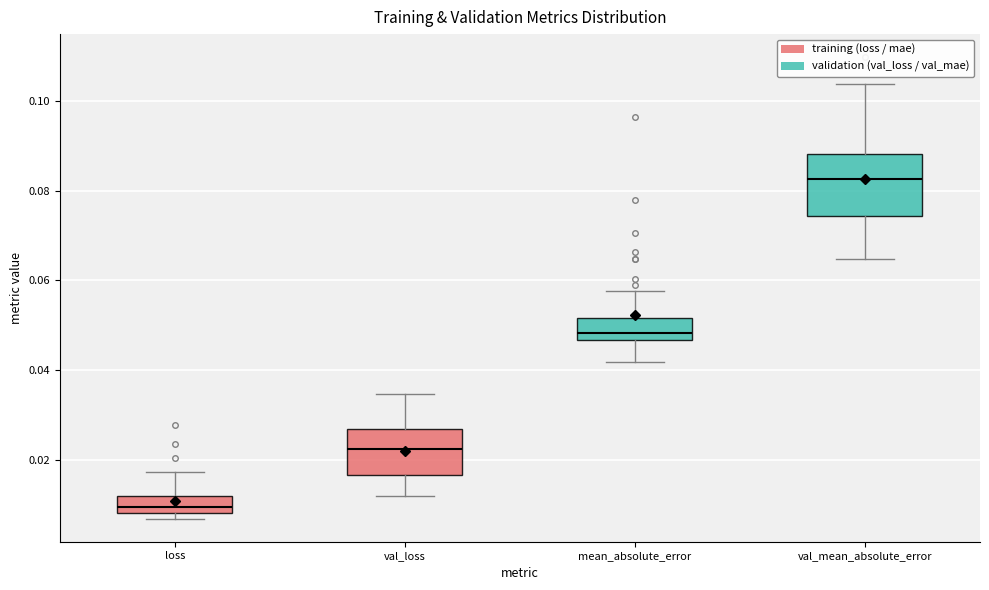

Reading left to right, read every box against the y-axis: the position of its median line, the range the box covers, and the ends of its whiskers. The values are not printed on the chart, so give them approximately, as read against the axis.

loss: median 0.010, box 0.008 to 0.012, whiskers 0.006 to 0.018
val_loss: median 0.022, box 0.016 to 0.026, whiskers 0.012 to 0.034
mean_absolute_error: median 0.048, box 0.046 to 0.052, whiskers 0.042 to 0.058
val_mean_absolute_error: median 0.082, box 0.074 to 0.088, whiskers 0.064 to 0.104